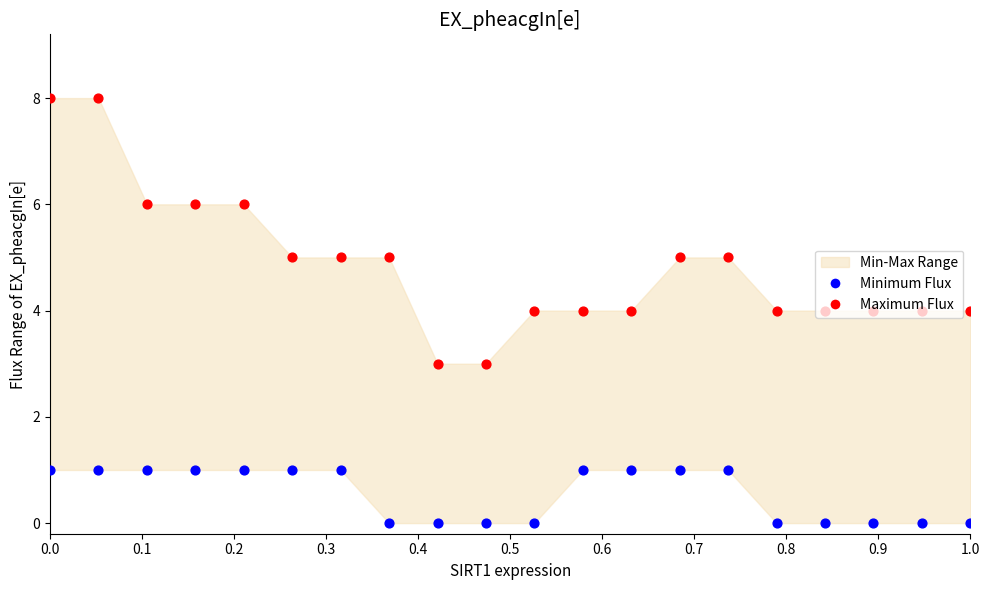

Which series reaches the maximum Y coordinate?

Maximum Flux